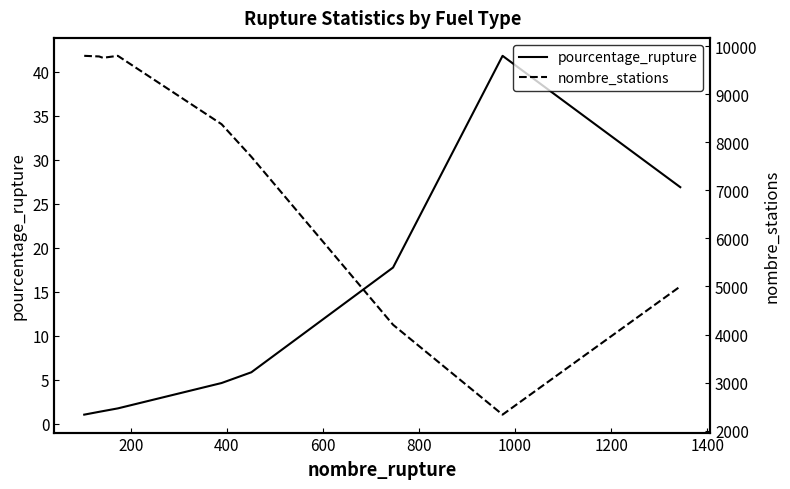

List the series in order of their overall mean, highest first.

nombre_stations, pourcentage_rupture